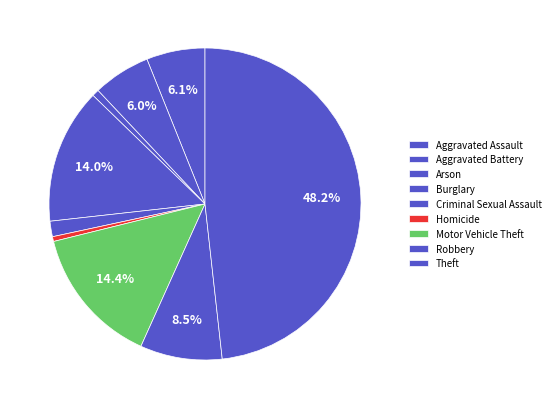

Do Criminal Sexual Assault and Burglary together represent more than half of the pie?

No